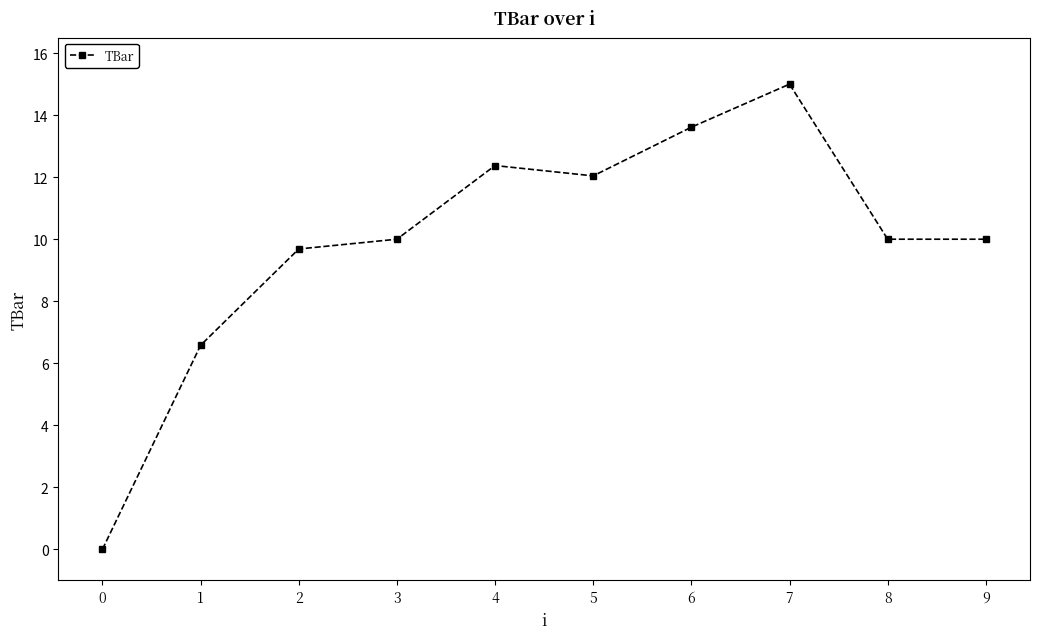

What is the value of the 5th point from the left?

12.4